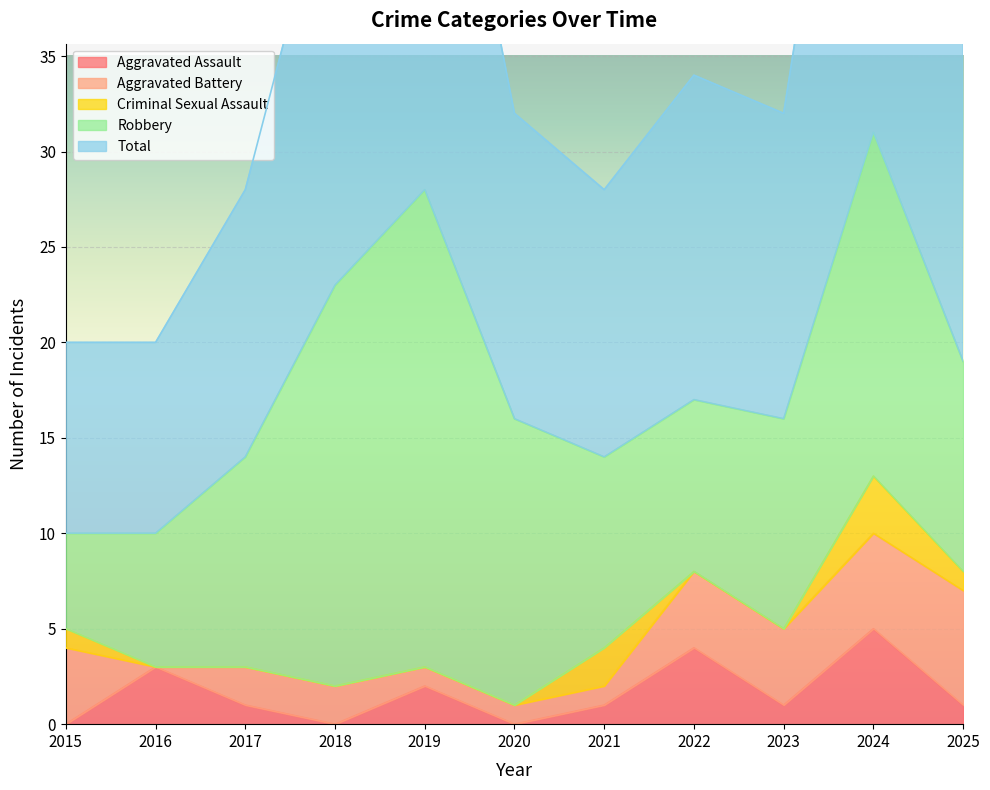

How many interior local valleys does the Aggravated Battery series have?

1